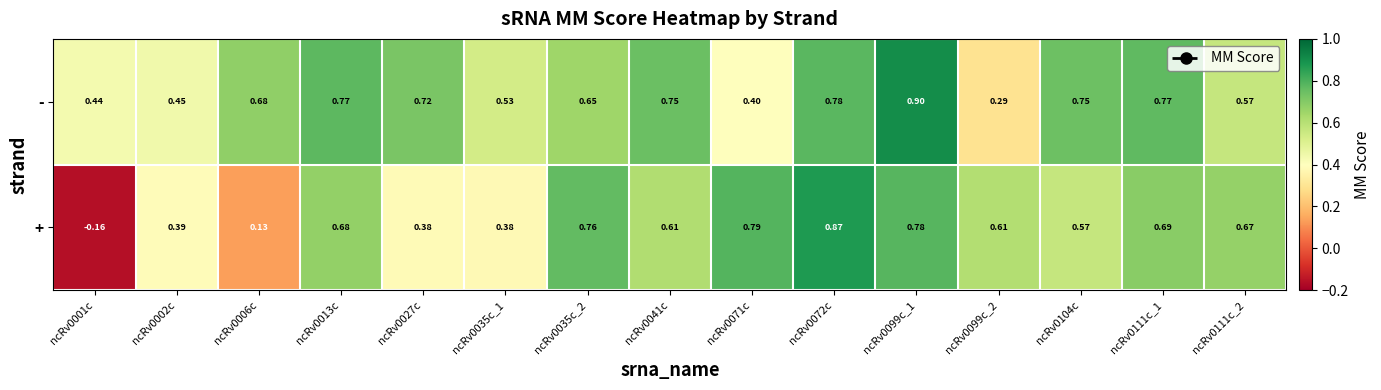

List the series in order of their overall mean, lowest first.

+, -